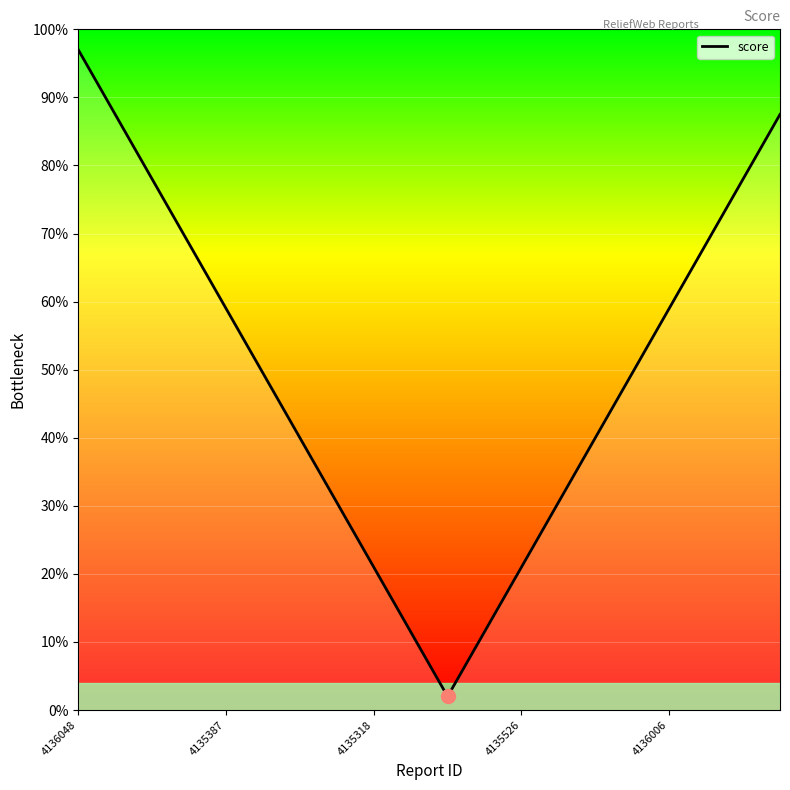

Where is the data nearest to the value 0?

10